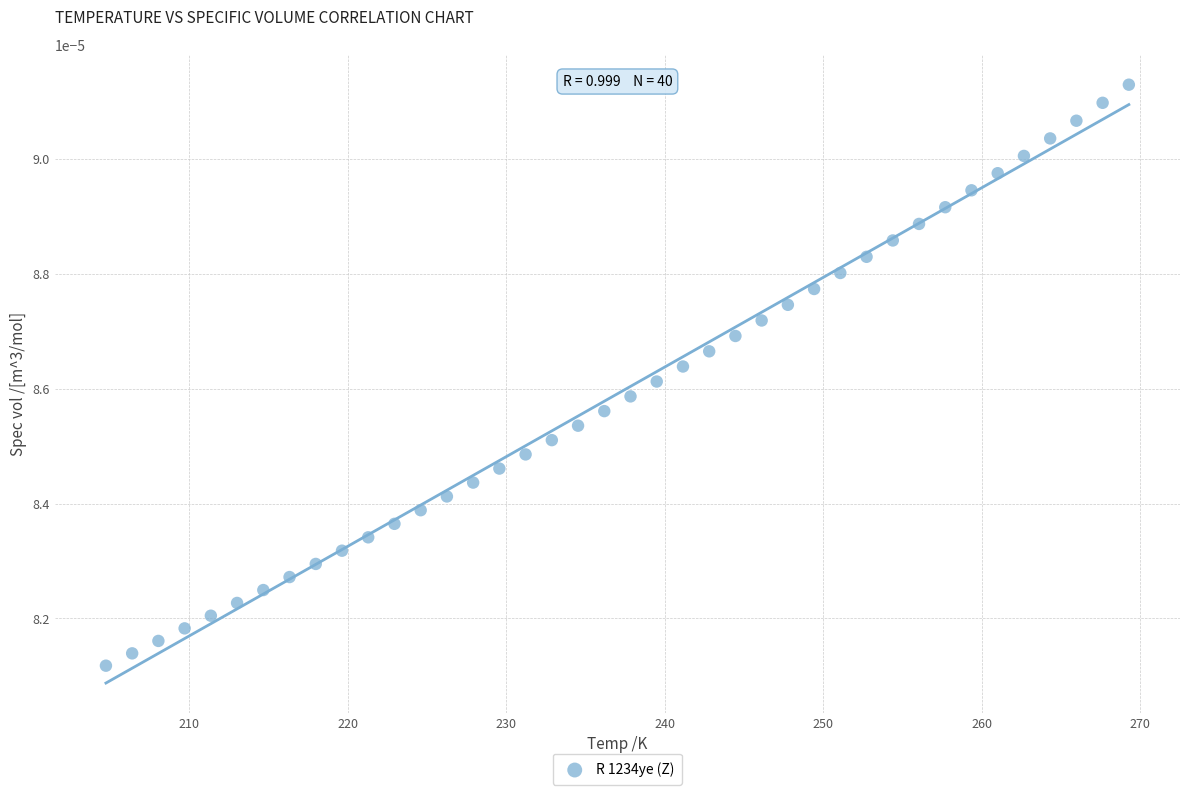

What is the range of X values (max minus min)?

64.5